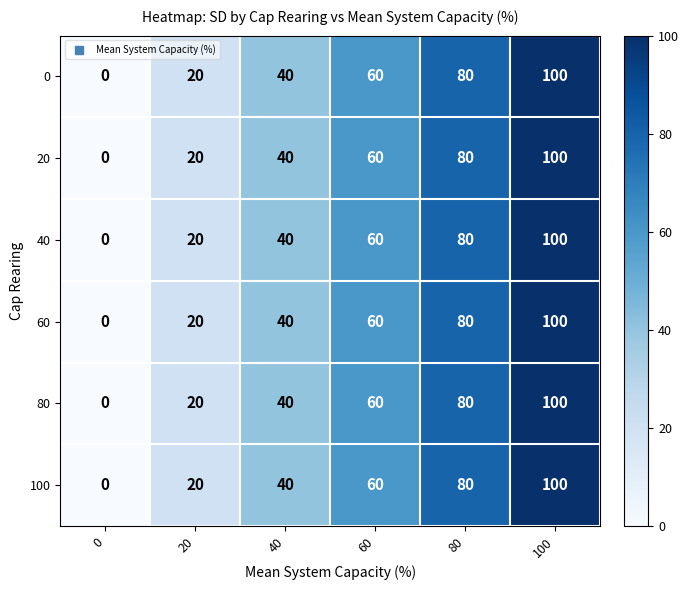

What is the difference between the 80 values at 20 and 40?

20